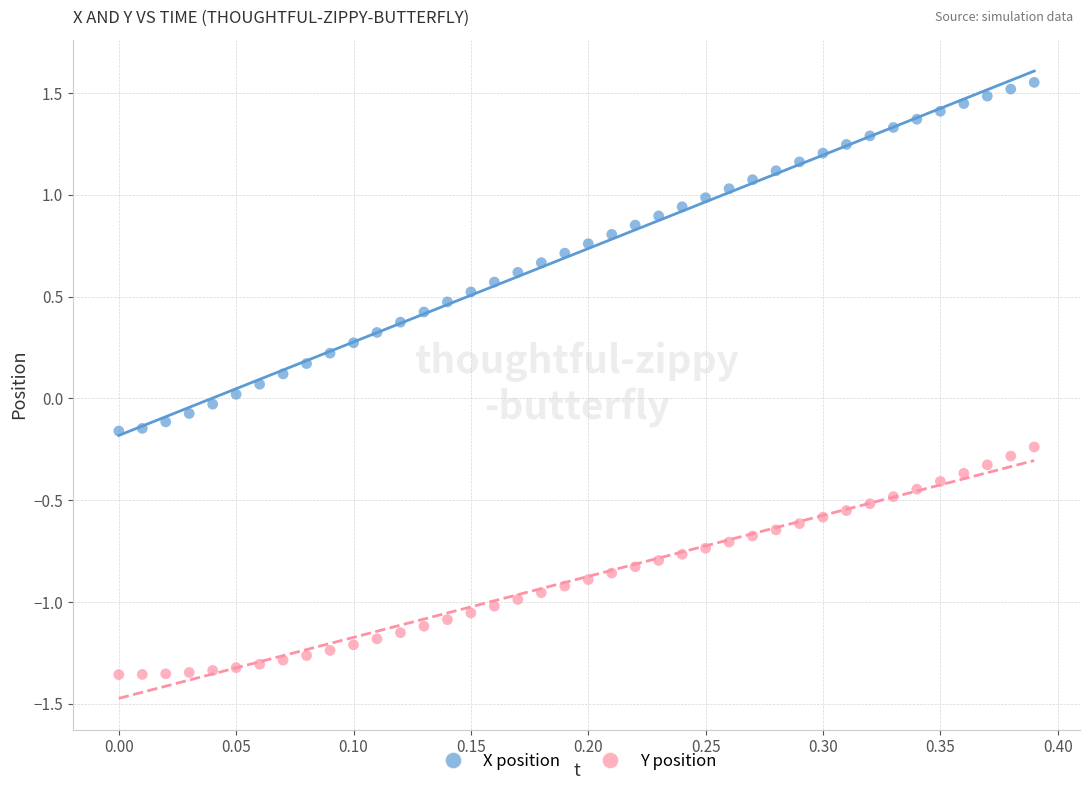

Across all data points, what is the range of Y values (max minus min)?

2.9